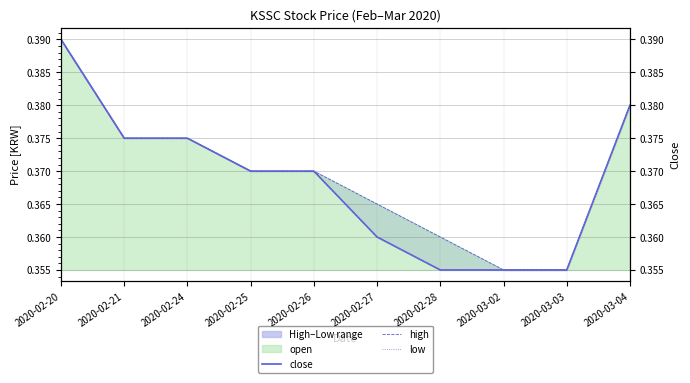

How many lines are shown in the chart?

3